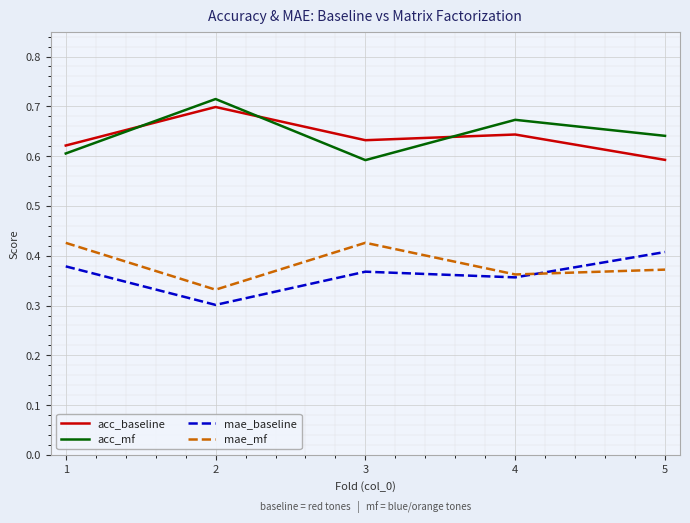

After their last crossing, which series has the higher values: acc_mf or acc_baseline?

acc_mf